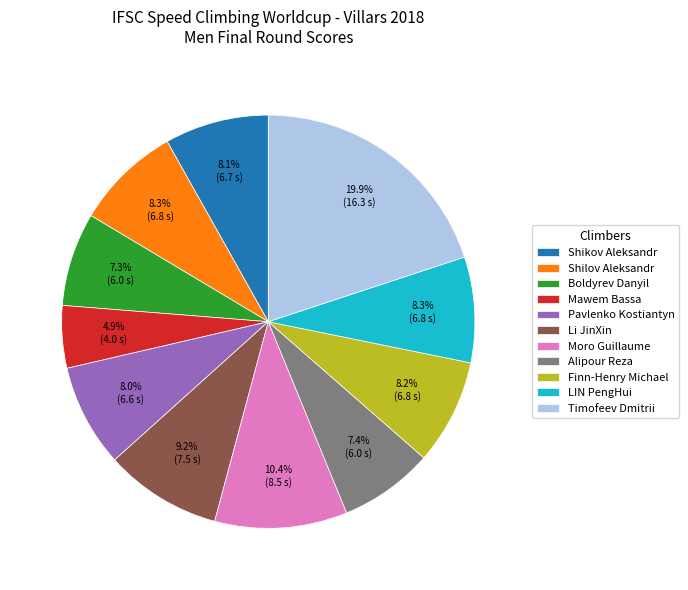

To the nearest percent, what percentage of the pie is Mawem Bassa?

5%